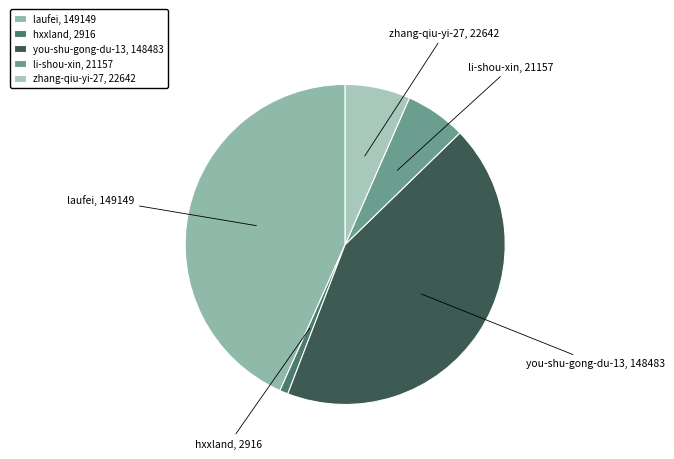

Does hxxland represent more than half of the total?

No